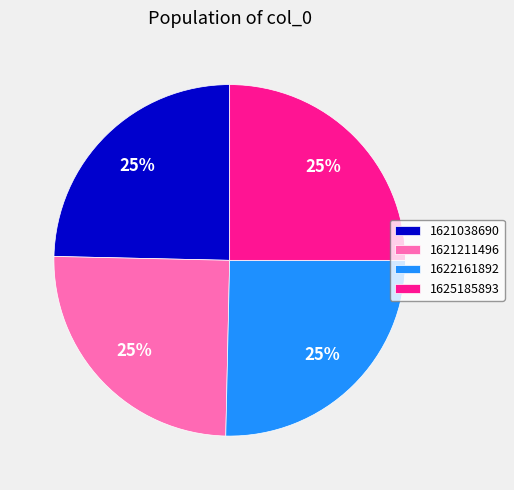

Count the number of slices in the pie.

4